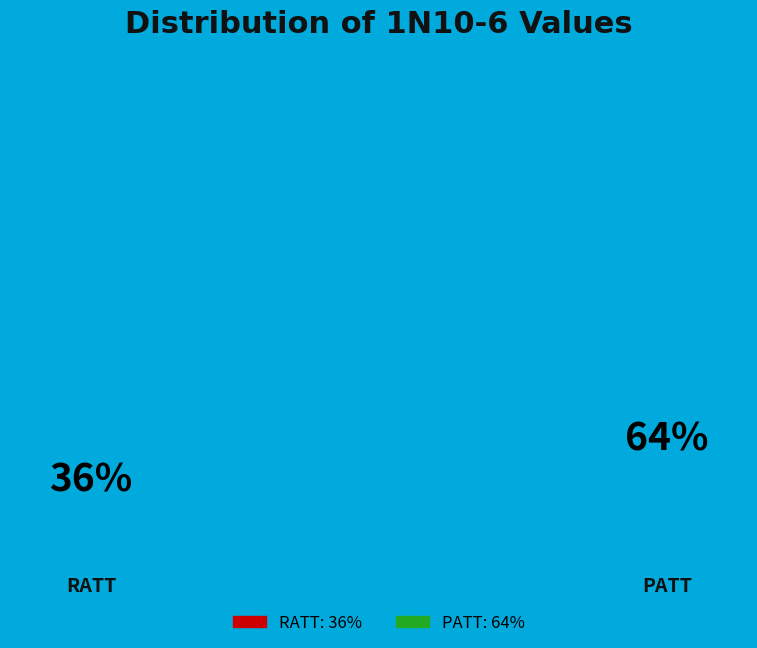

Between RATT and PATT, which is larger?

PATT